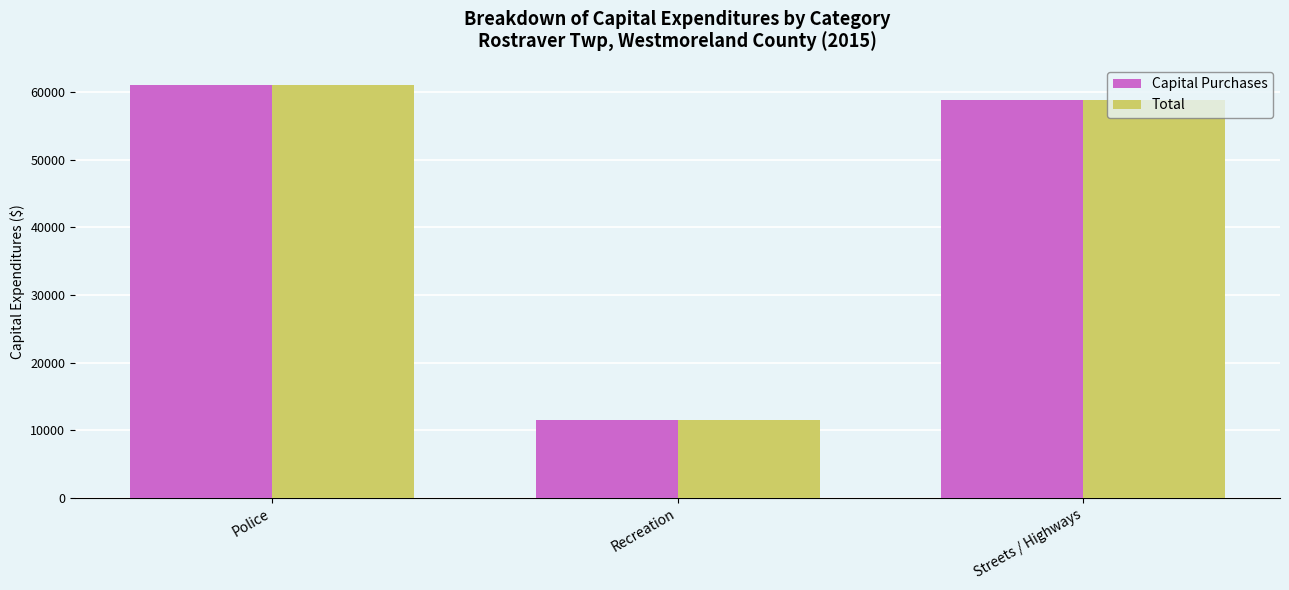

At which category is the sum across all series the highest?

Police